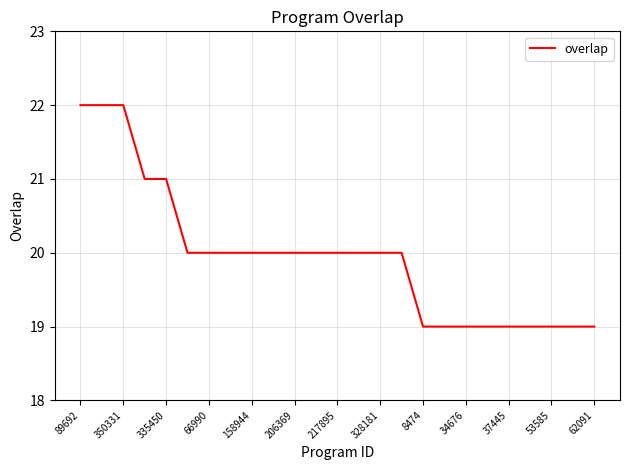

Does the chart have visible grid lines?

Yes